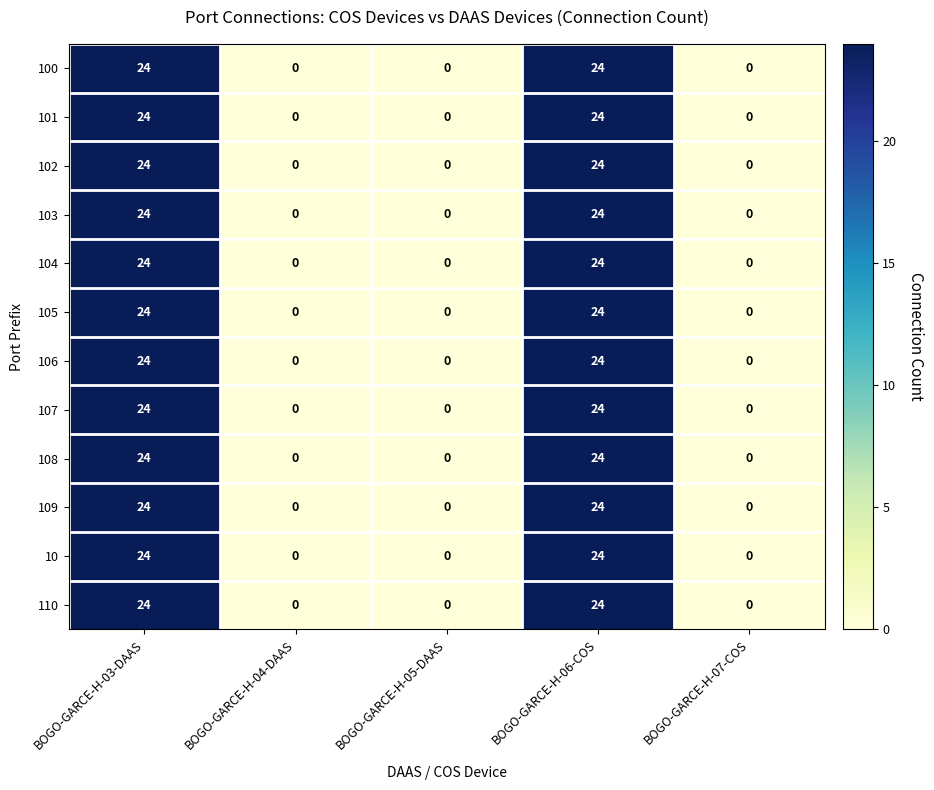

Count the 100 values in the range 0 to 24.

5